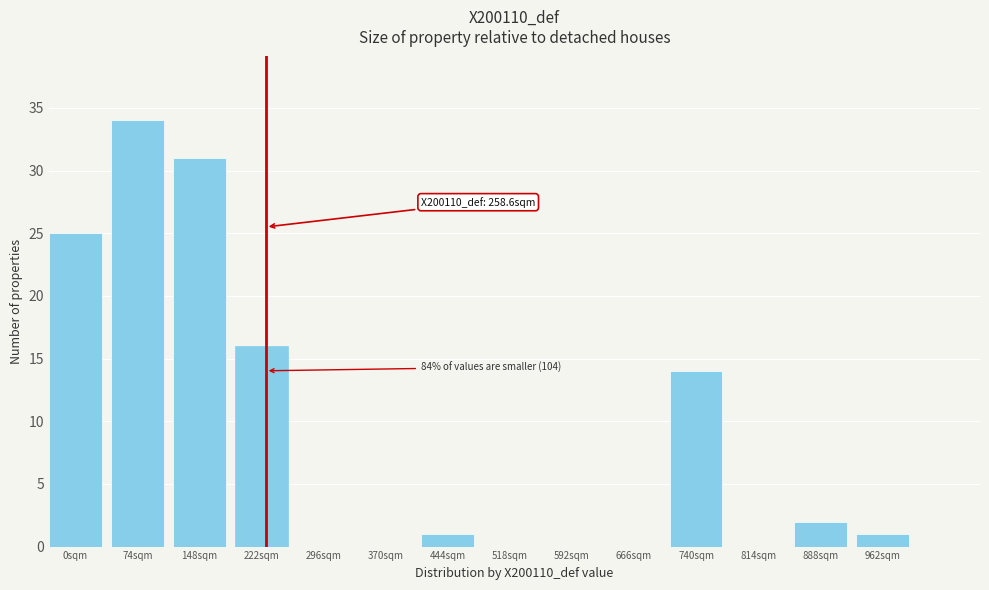

Reading left to right, list all the values displayed in this chart.

0sqm=25	74sqm=34	148sqm=31	222sqm=16	296sqm=0	370sqm=0	444sqm=1	518sqm=0	592sqm=0	666sqm=0	740sqm=14	814sqm=0	888sqm=2	962sqm=1